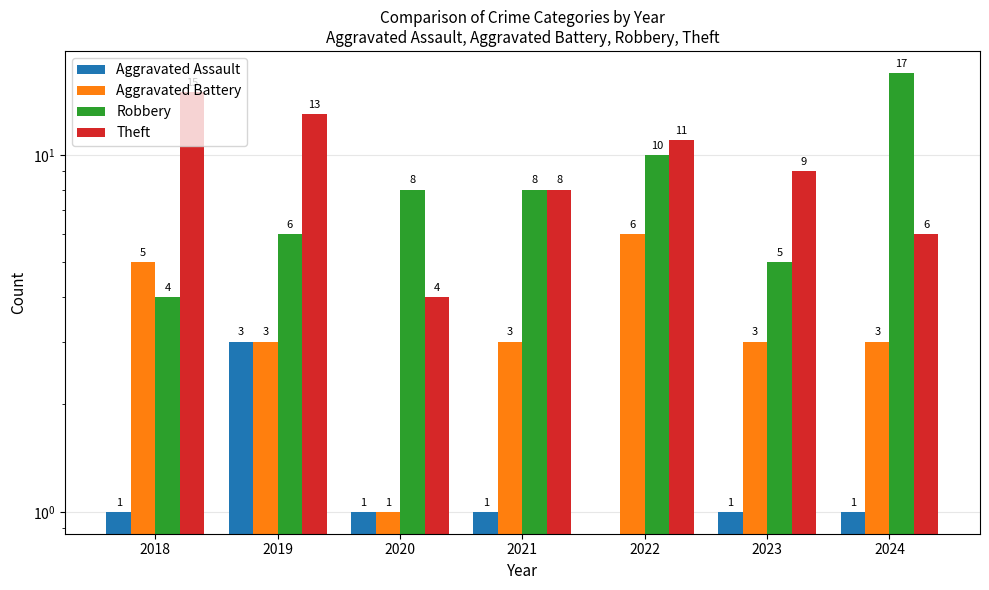

Which series has the widest spread of values?

Robbery